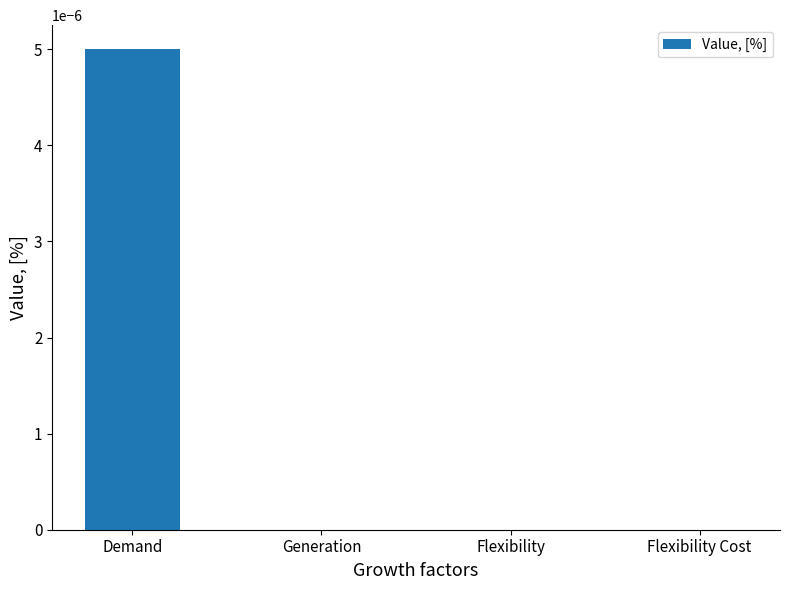

Which category has the highest value across all series?

Demand